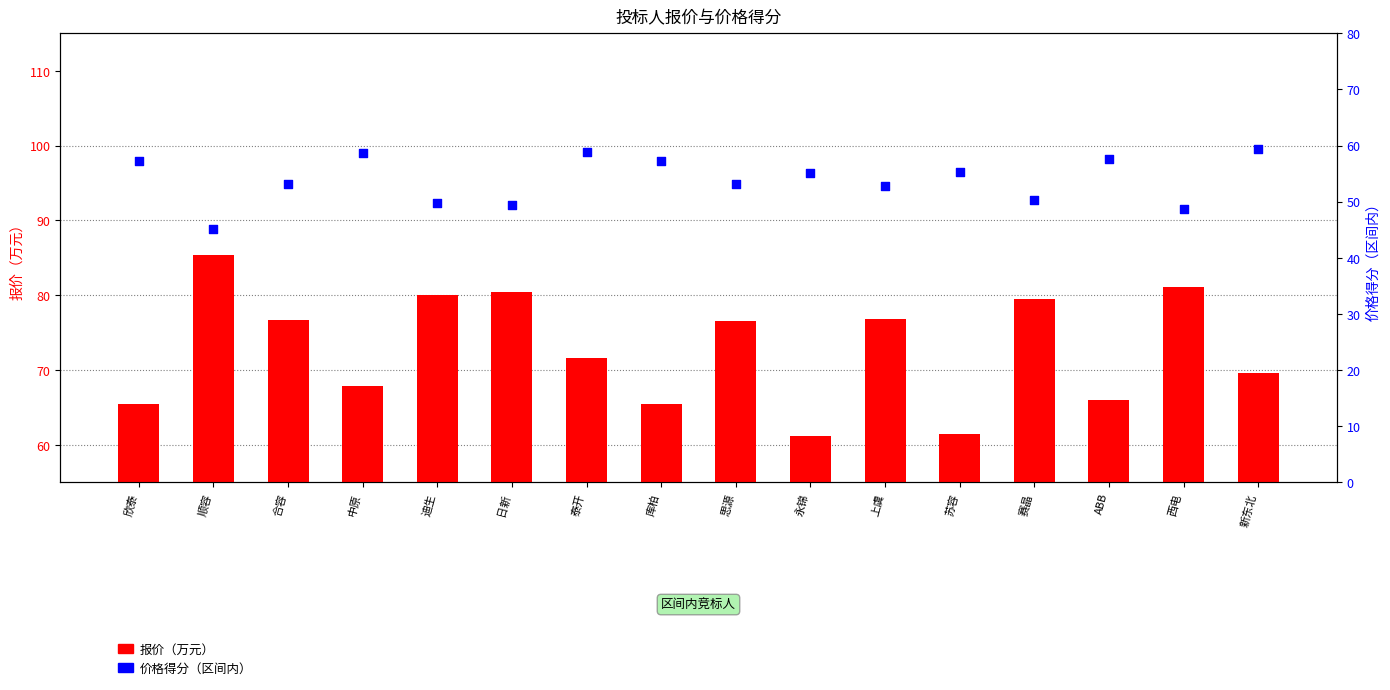

Which series reaches the maximum Y coordinate?

报价（万元）